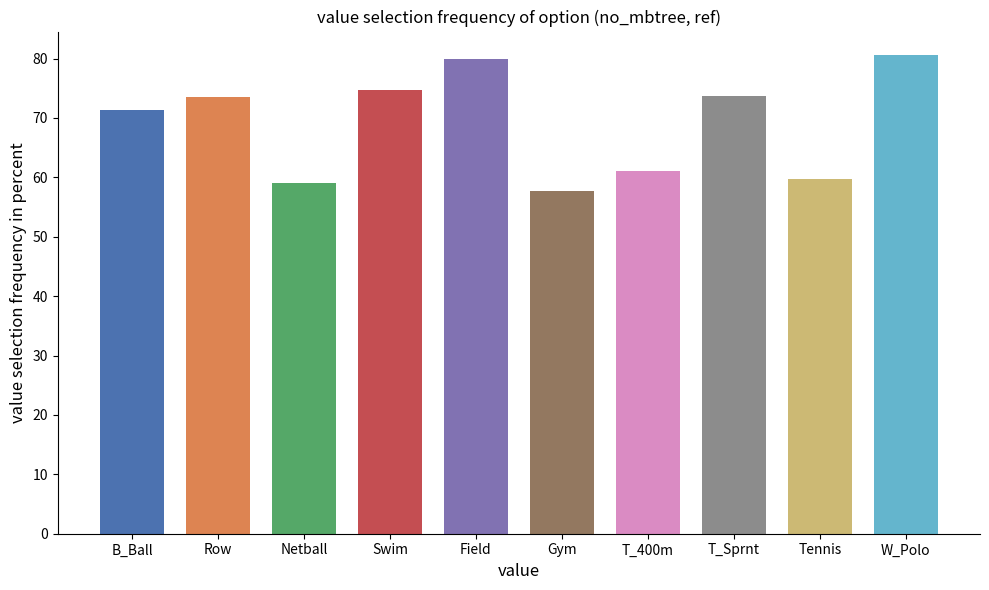

True or false: the data shows 19.9 at Swim.

False